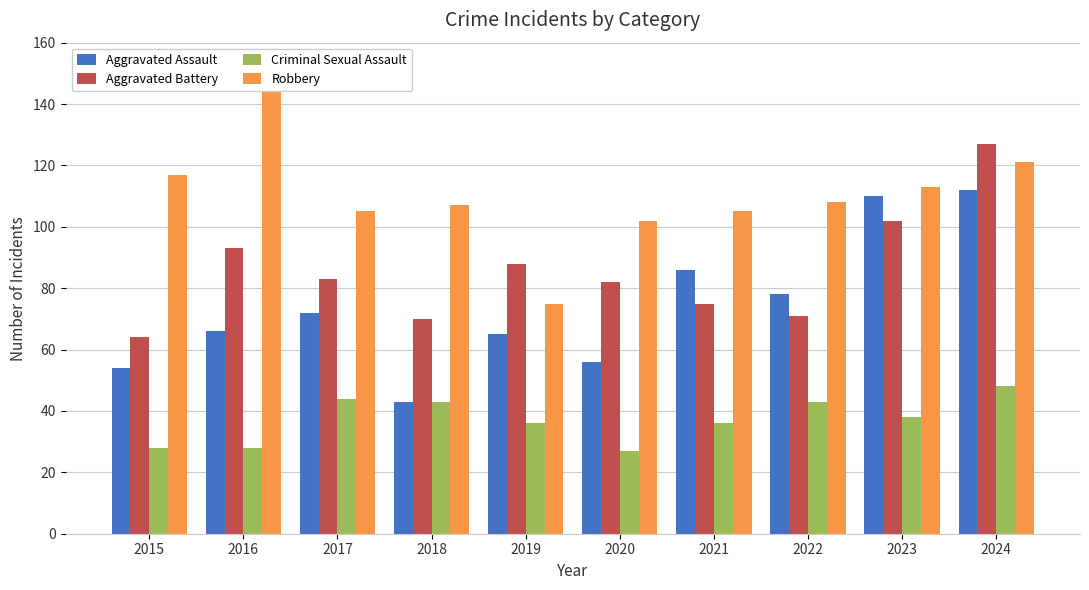

Reading left to right, list all the values displayed in this chart.

Aggravated Assault: 2015=54	2016=66	2017=72	2018=43	2019=65	2020=56	2021=86	2022=78	2023=110	2024=112
Aggravated Battery: 2015=64	2016=93	2017=83	2018=70	2019=88	2020=82	2021=75	2022=71	2023=102	2024=127
Criminal Sexual Assault: 2015=28	2016=28	2017=44	2018=43	2019=36	2020=27	2021=36	2022=43	2023=38	2024=48
Robbery: 2015=117	2016=144	2017=105	2018=107	2019=75	2020=102	2021=105	2022=108	2023=113	2024=121